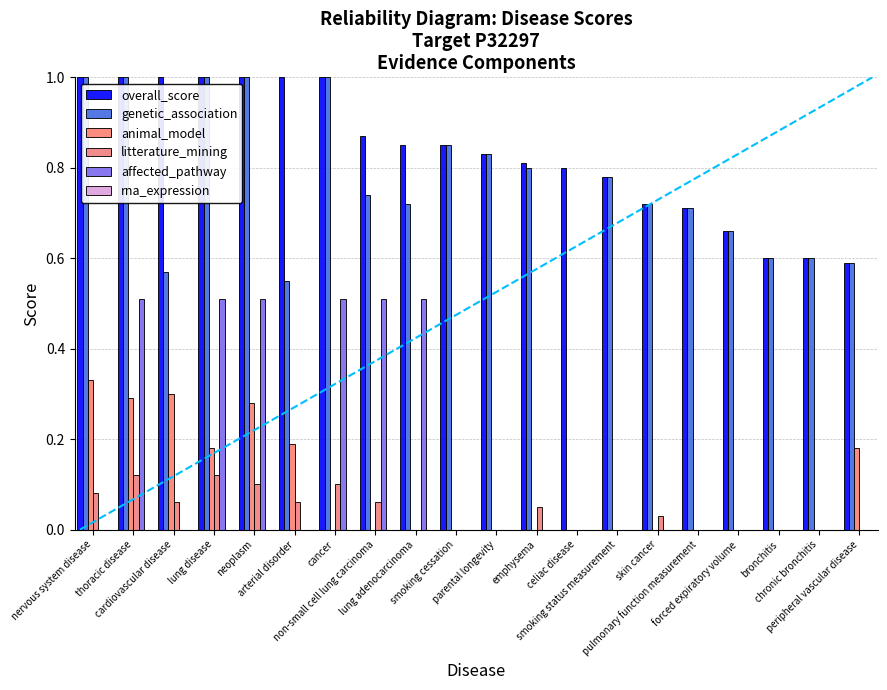

How many groups of bars are there?

20